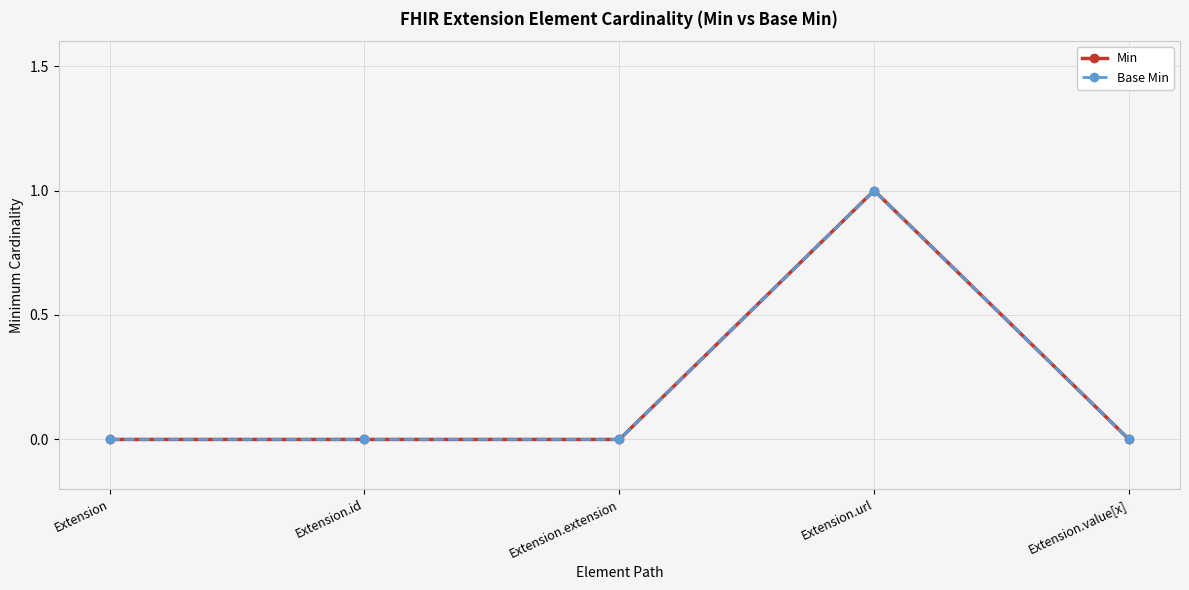

True or false: Min and Base Min cross at least once.

False